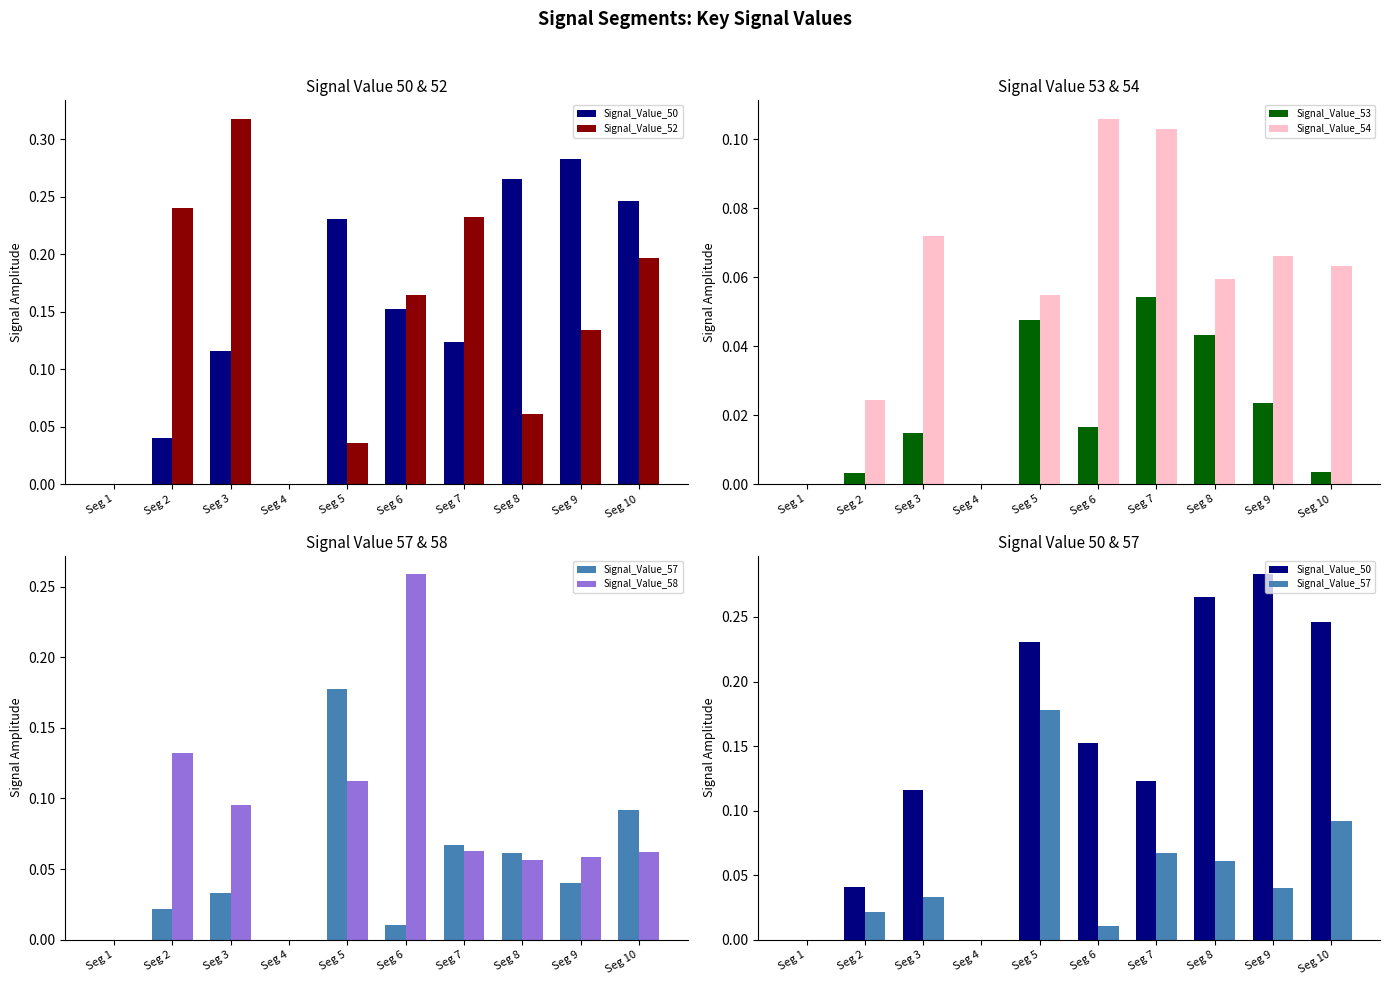

What is the difference between the maximum and minimum values in the Signal_Value_57 series?

0.2